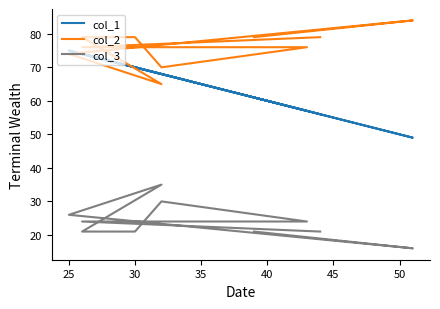

How many col_2 values are between 74 and 79?

7